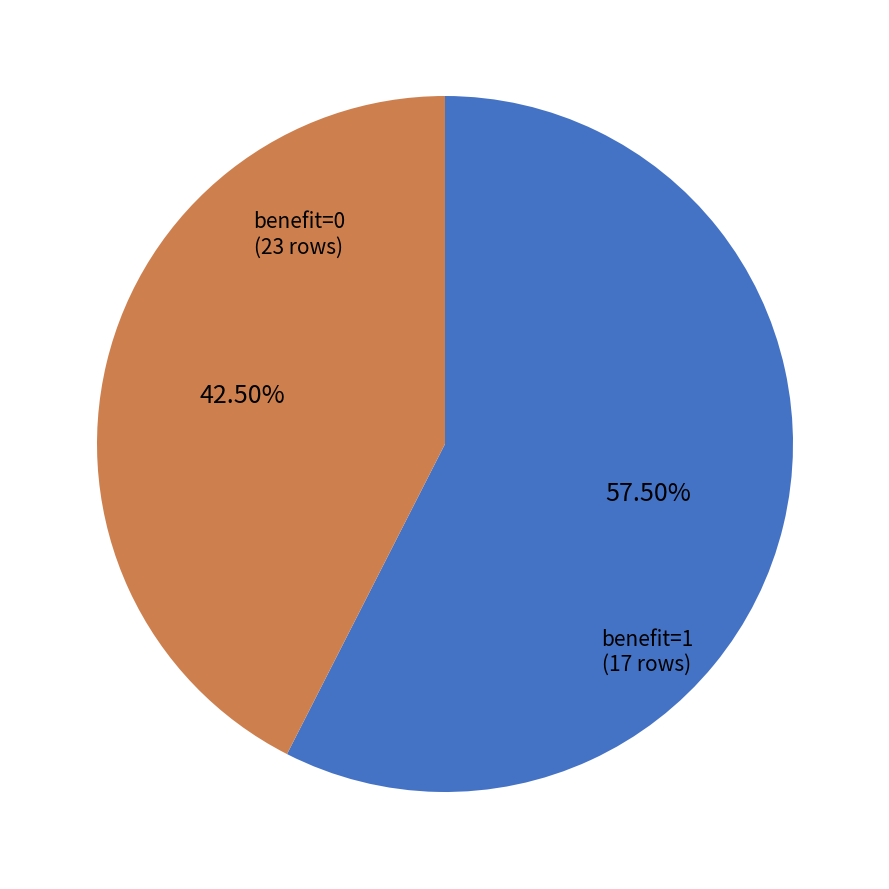

Does benefit=1 account for over 50% of the chart?

No